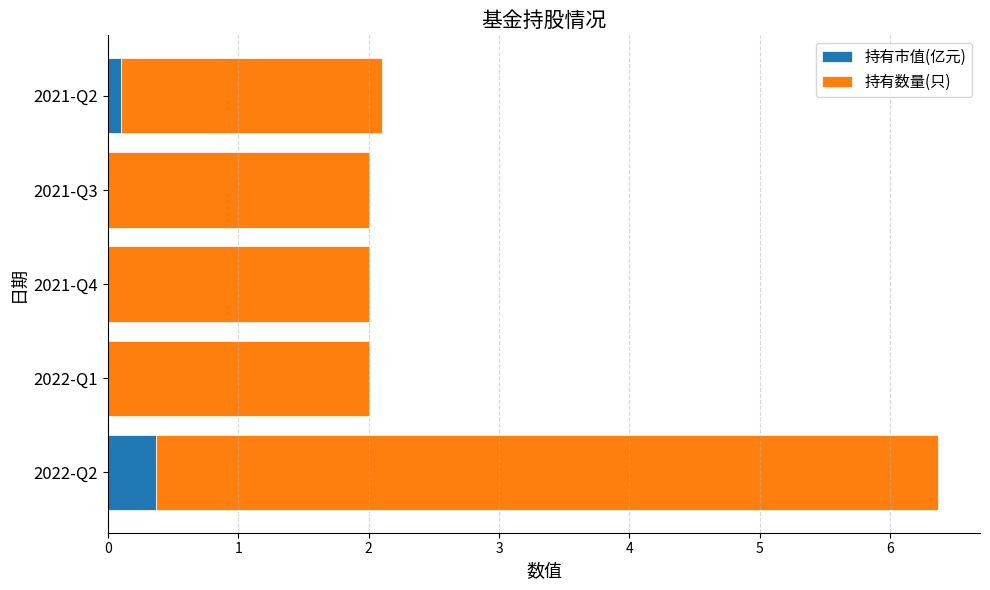

What is the total value across all series at 2022-Q2?

6.4